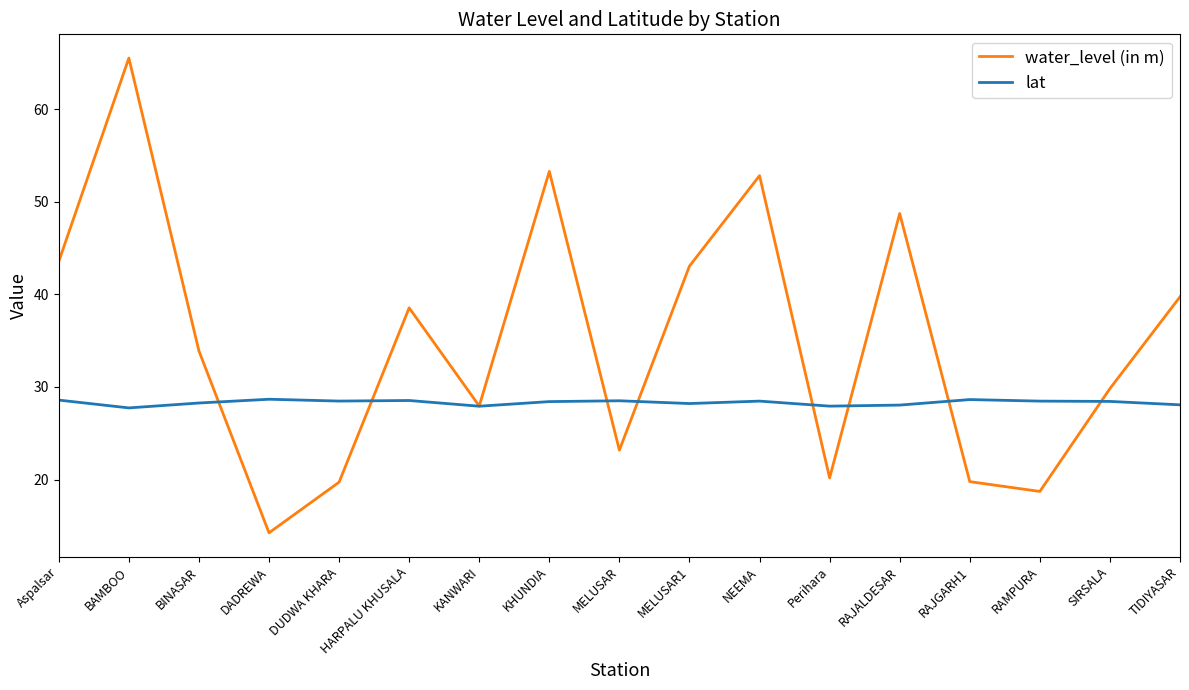

What is the difference between the second highest and minimum values in the water_level (in m) series?

39.0